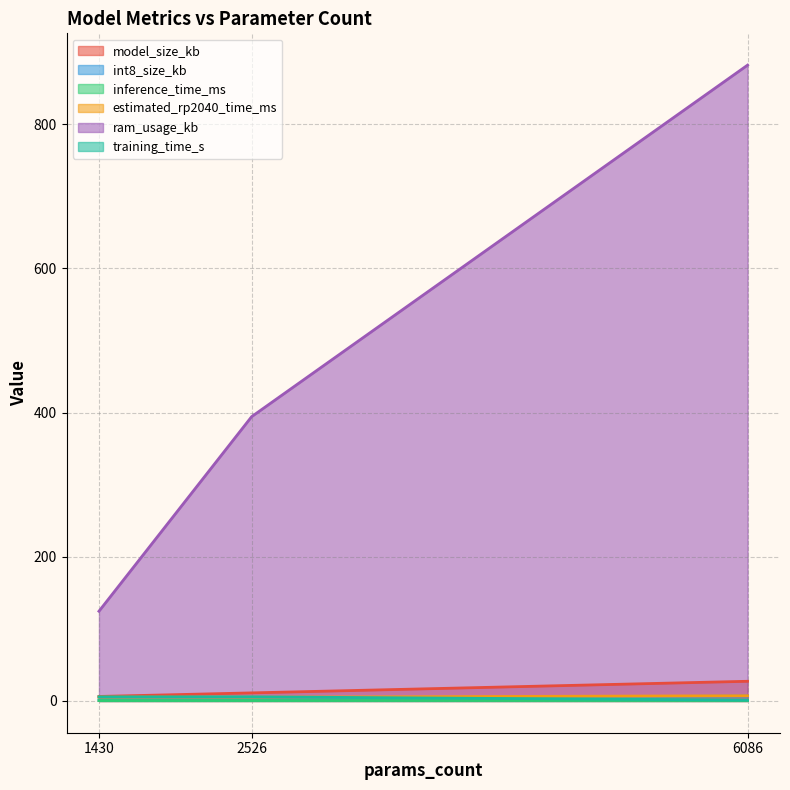

What is the sum of all model_size_kb values?

44.7